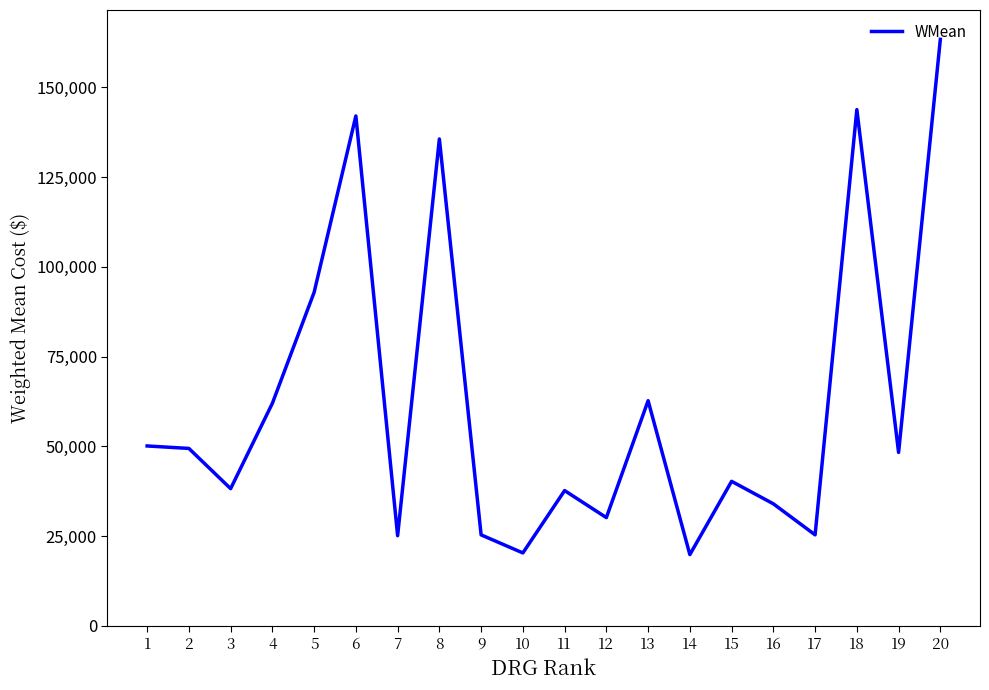

Between 16 and 8, which is larger?

8